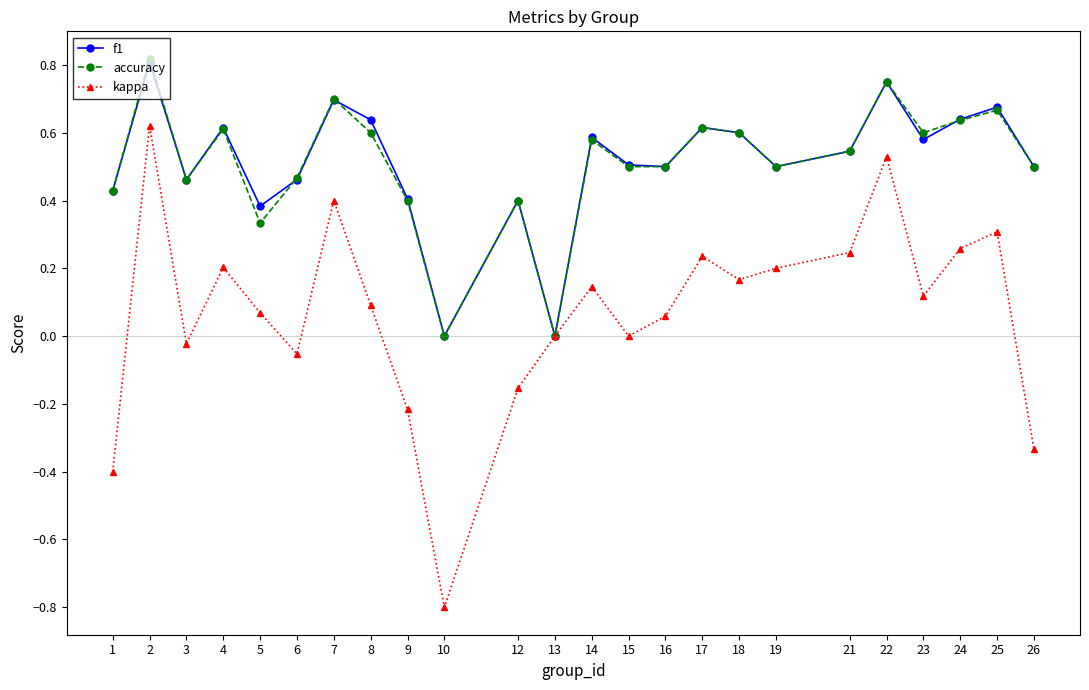

What are all the series names shown in the legend?

f1, accuracy, kappa